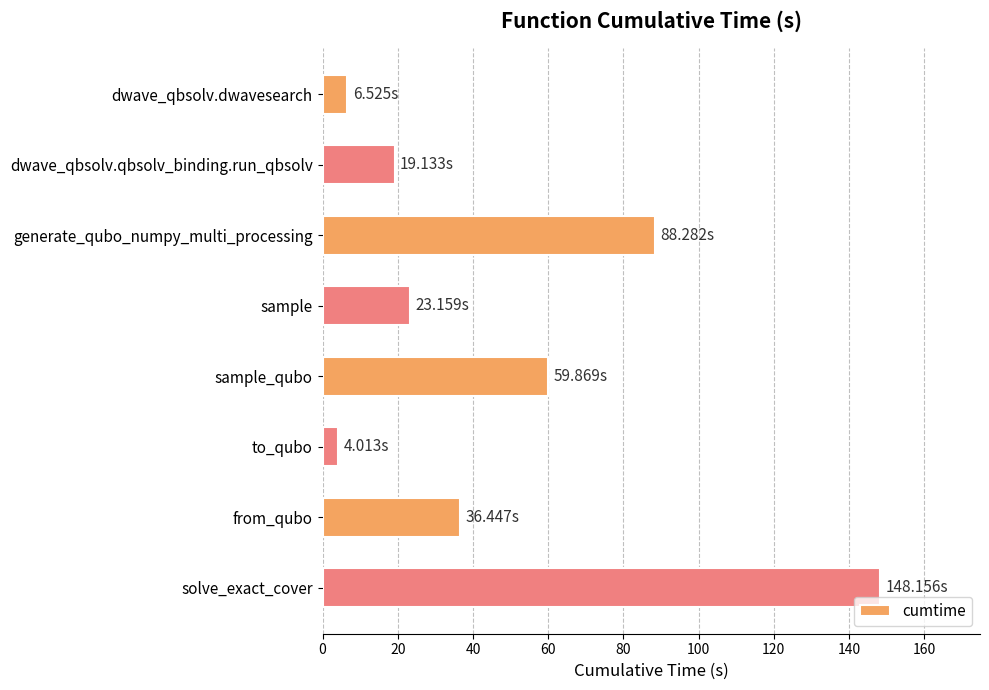

How many bars are there in total?

8